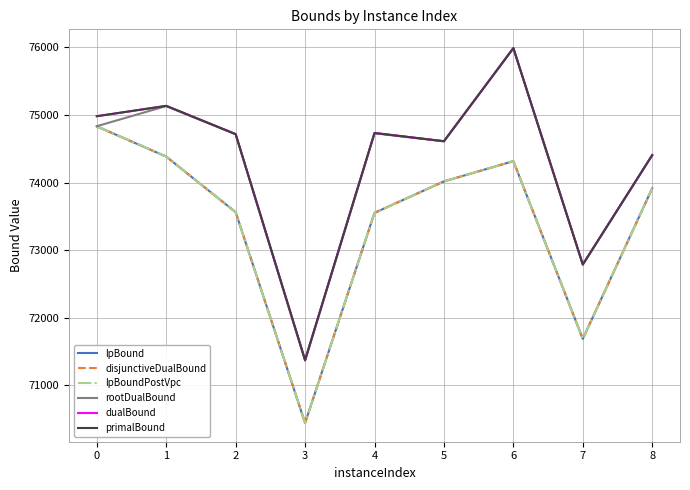

Does the chart have visible grid lines?

Yes